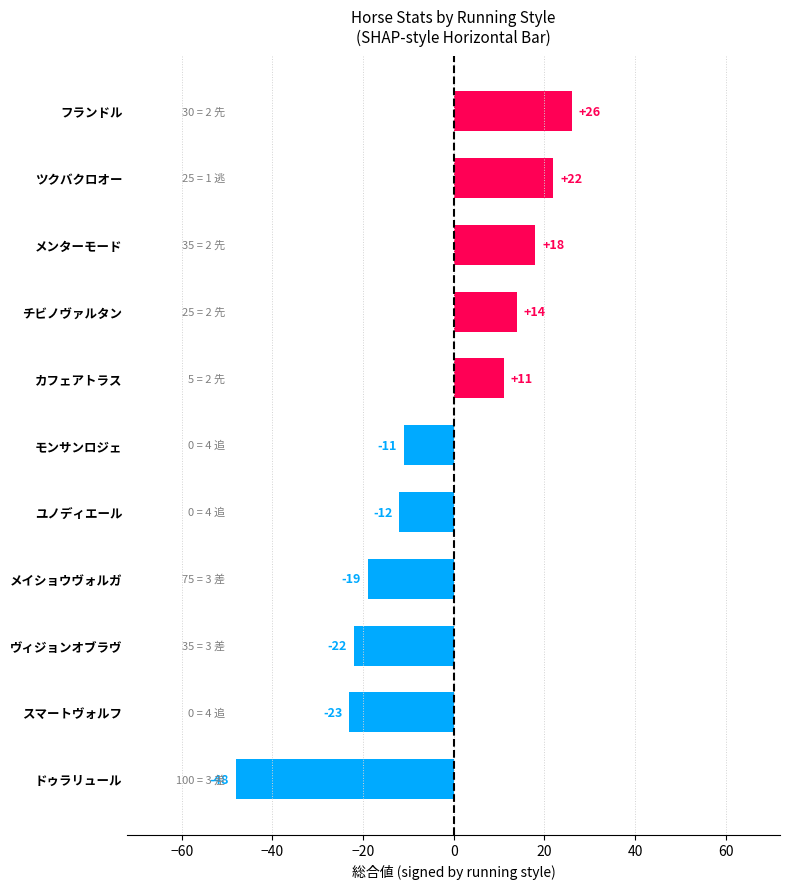

Reading bottom to top, transcribe all the data shown in this chart.

ドゥラリュール=-48	スマートヴォルフ=-23	ヴィジョンオブラヴ=-22	メイショウヴォルガ=-19	ユノディエール=-12	モンサンロジェ=-11	カフェアトラス=11	チビノヴァルタン=14	メンターモード=18	ツクバクロオー=22	フランドル=26